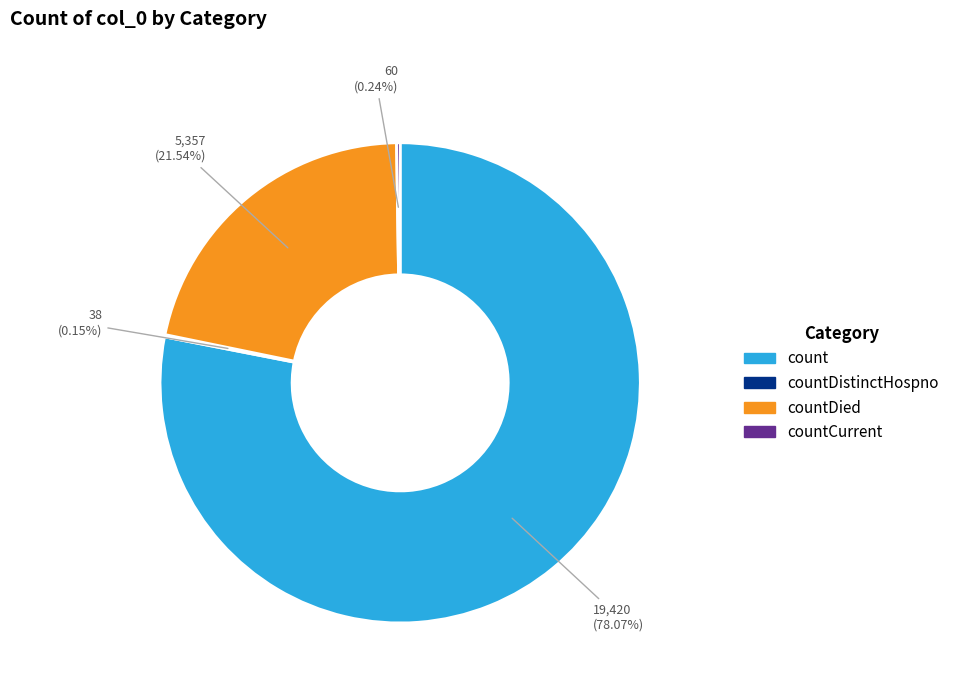

Is there a majority slice in this chart?

Yes